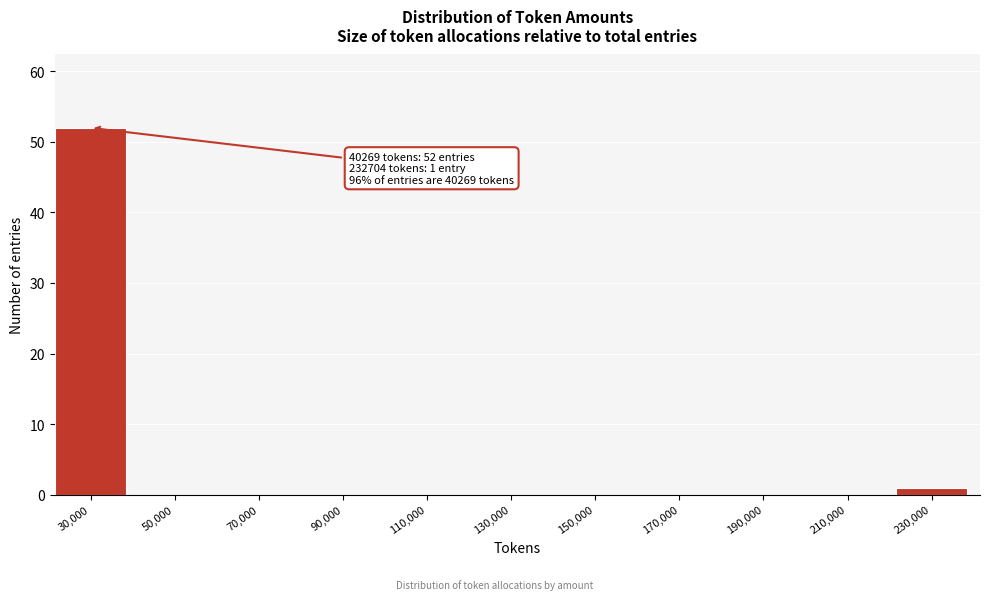

Reading left to right, extract all data points from this chart.

30,000=52	50,000=0	70,000=0	90,000=0	110,000=0	130,000=0	150,000=0	170,000=0	190,000=0	210,000=0	230,000=1